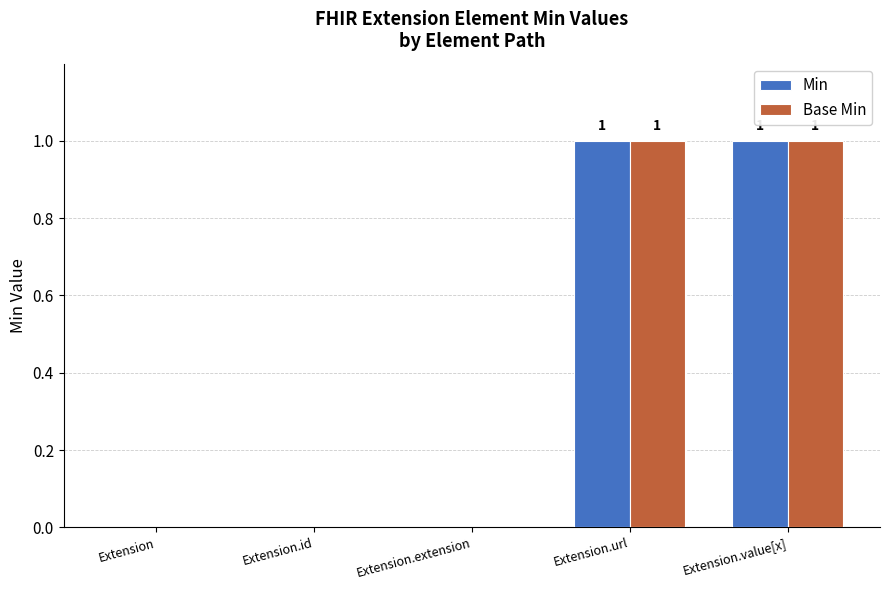

True or false: Base Min has a value of 0 at Extension.value[x].

False